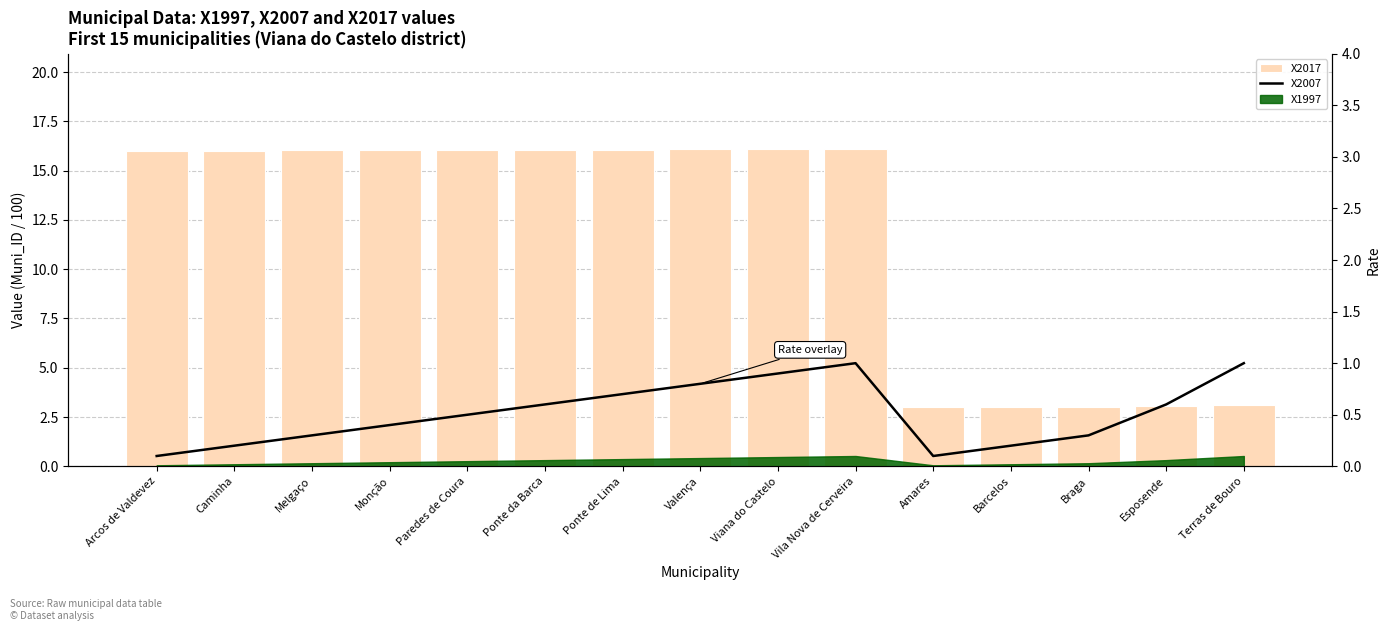

Where does the X2017 series first go above 16?

Arcos de Valdevez